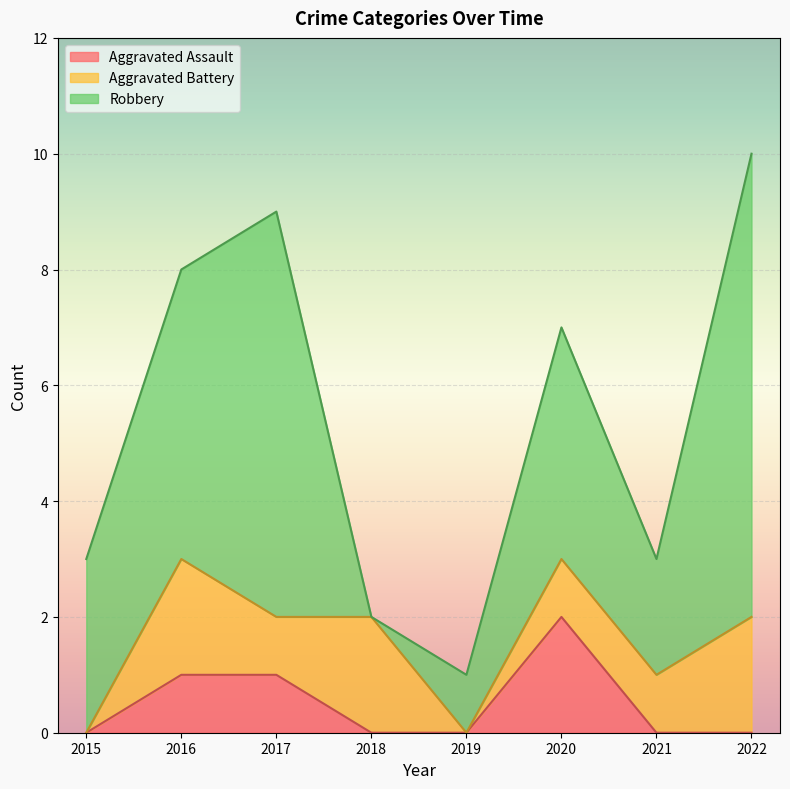

Does the chart display data point markers on the line(s)?

No